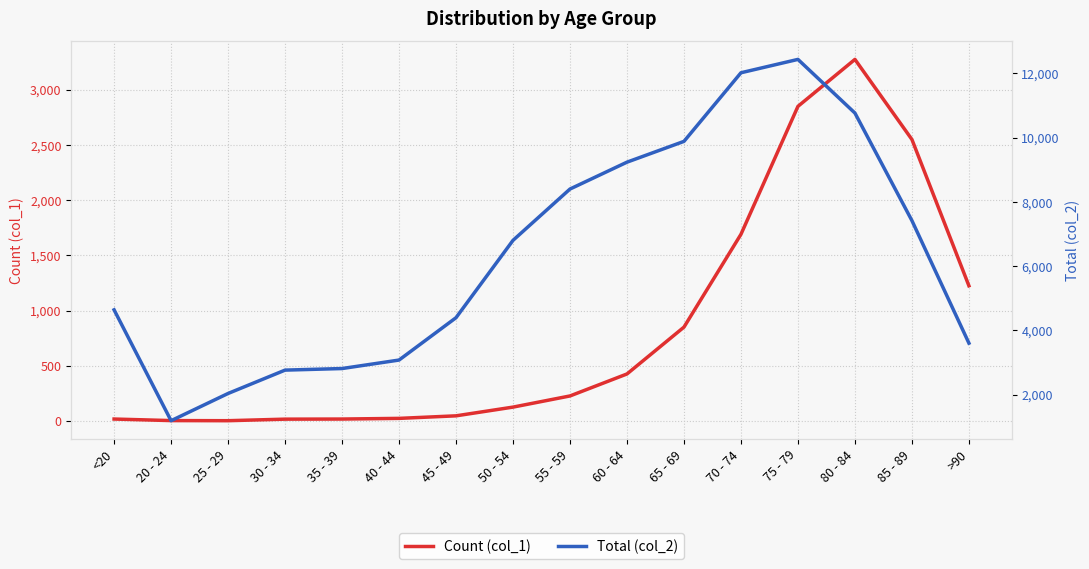

The Count (col_1) series shows 1690 at 70 - 74. True or false?

True